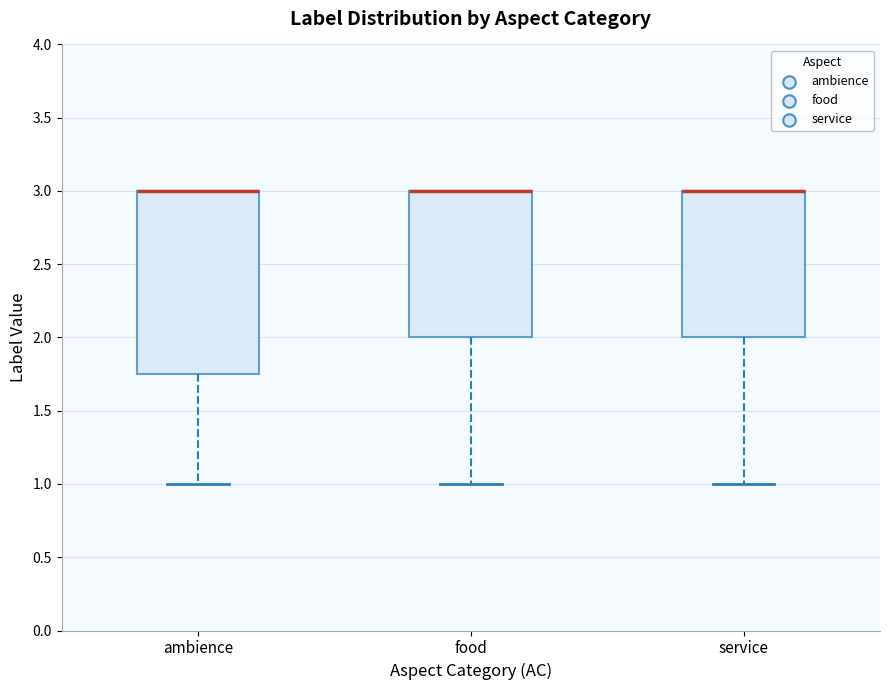

Comparing the boxes themselves (not the whiskers), which one is the tallest?

ambience